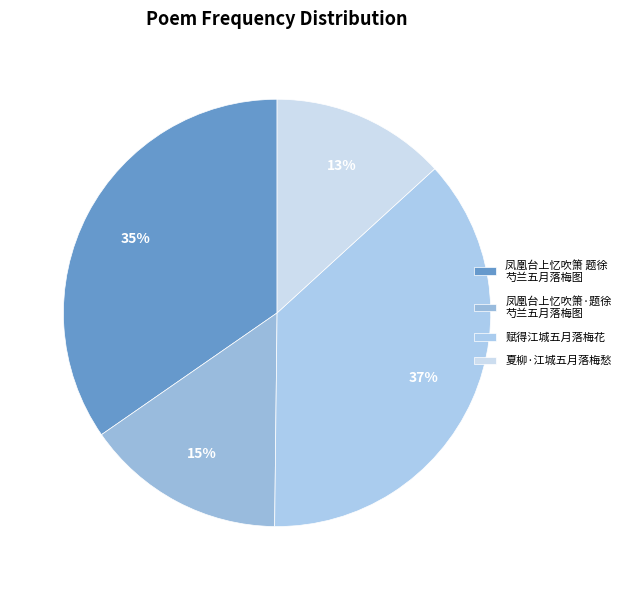

Is there a majority slice in this chart?

No